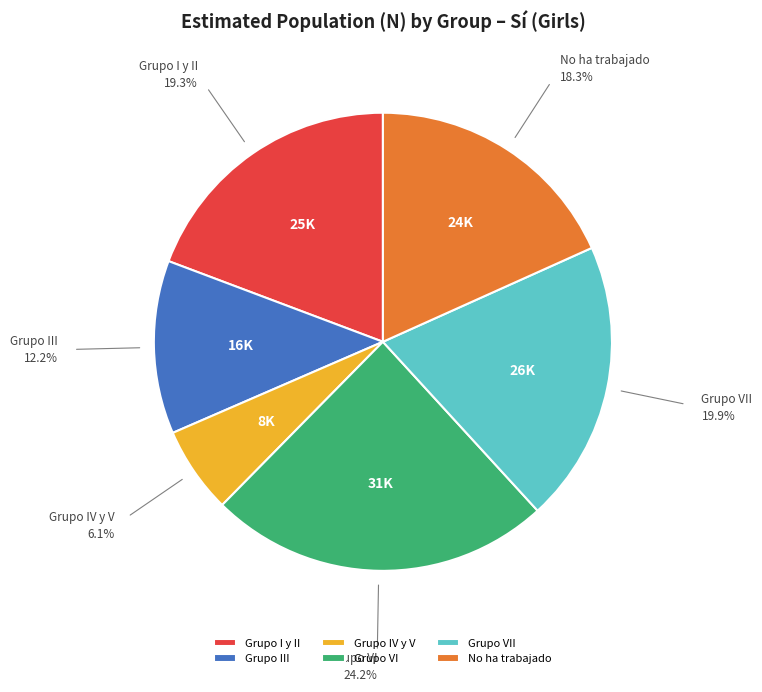

Rank the categories by value from highest to lowest.

Grupo VI, Grupo VII, Grupo I y II, No ha trabajado, Grupo III, Grupo IV y V